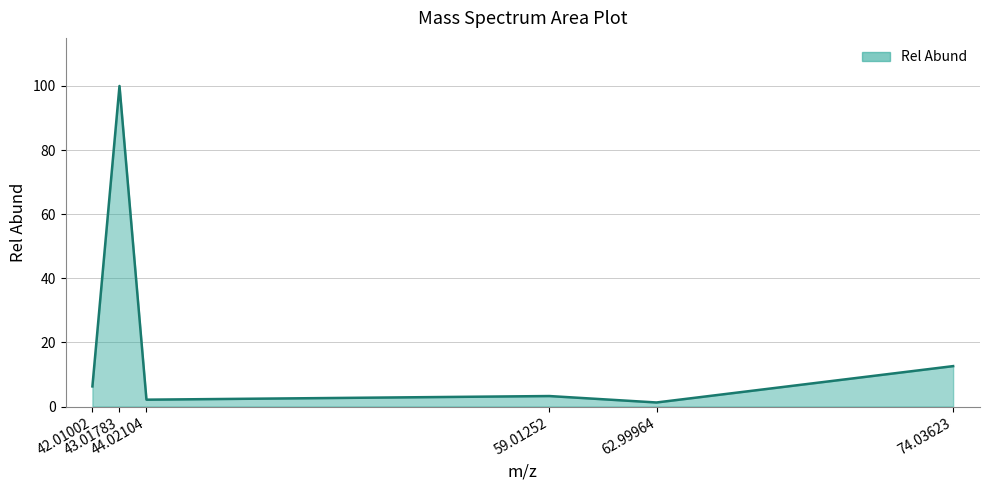

What is the difference between the second highest and minimum values?

11.3